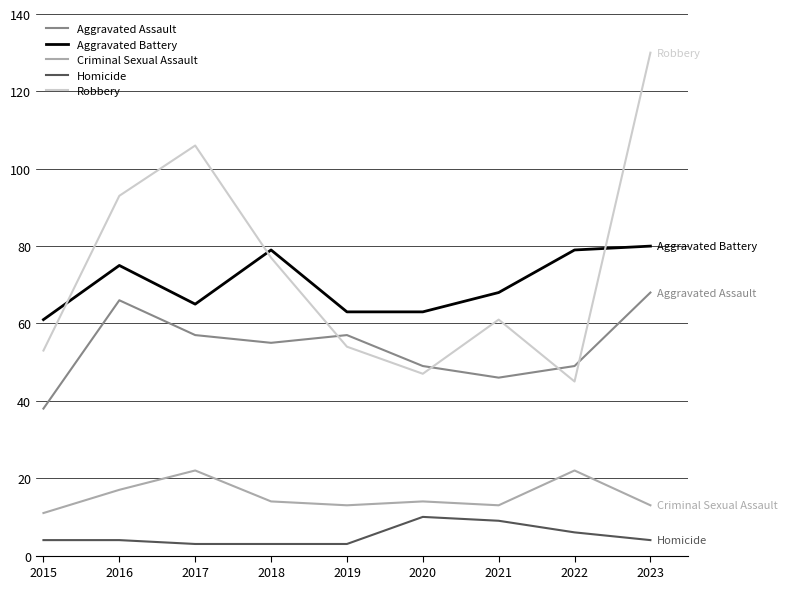

Which series changed the most between 2017 and 2021?

Robbery